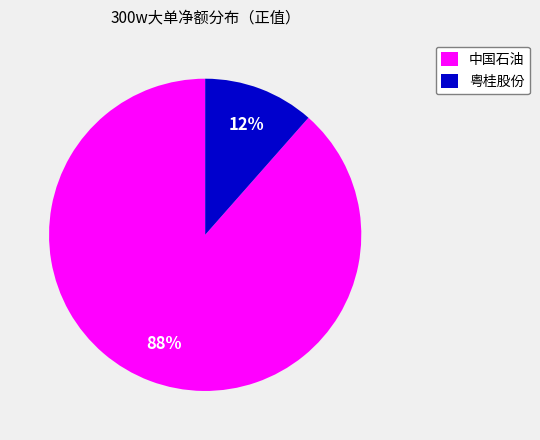

Which has a higher value, 中国石油 or 粤桂股份?

中国石油